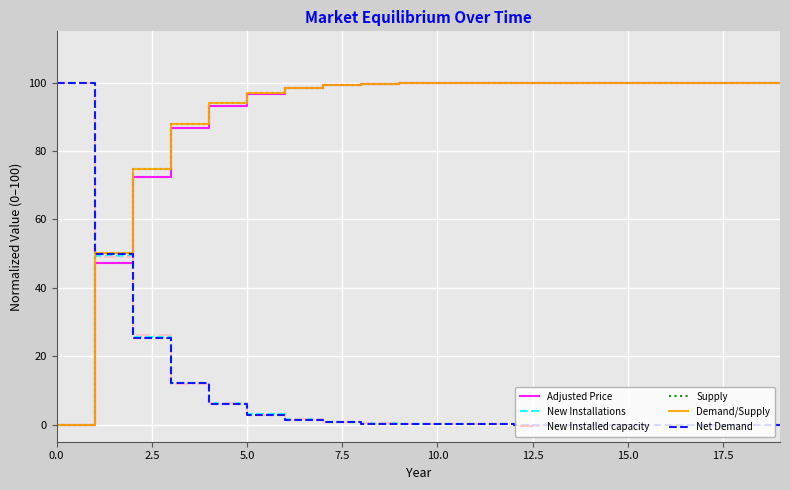

Which series has the largest total across all categories?

Supply